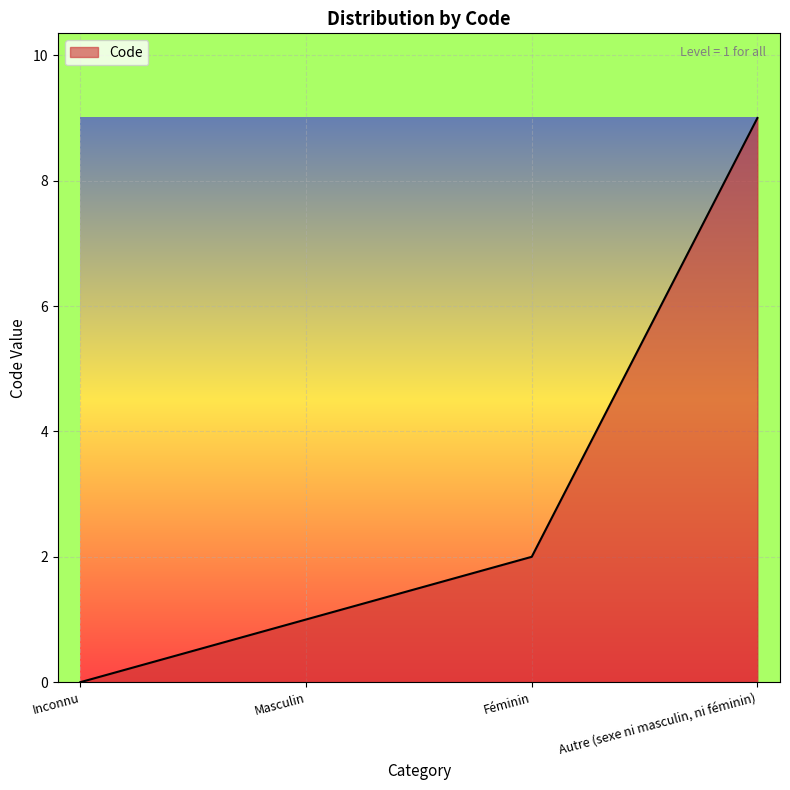

What is the difference between the maximum and minimum values?

9